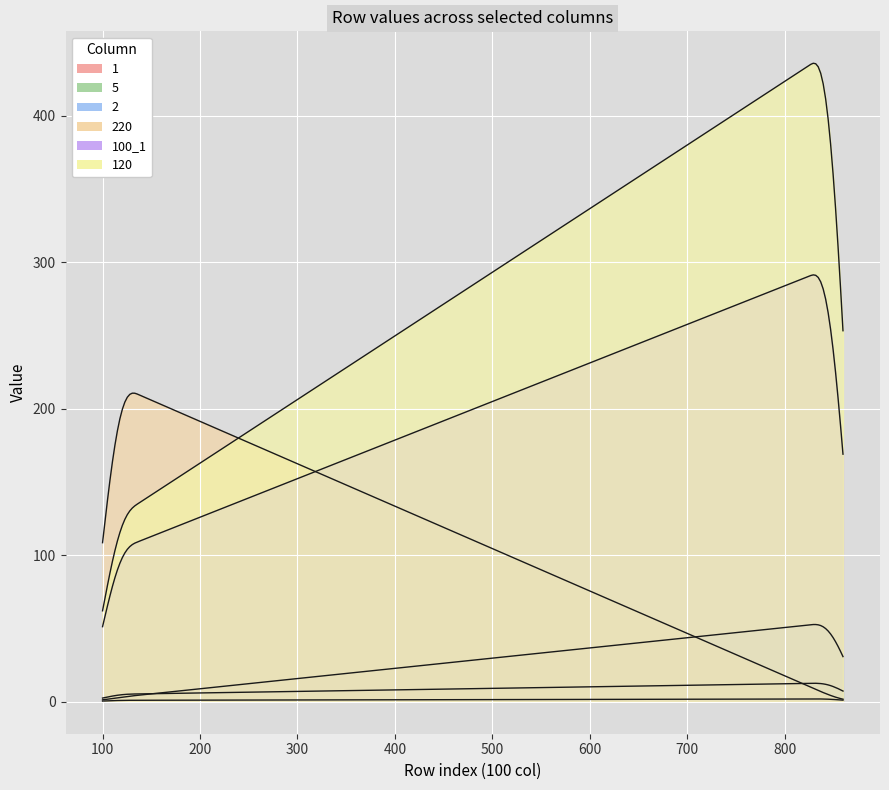

What is the lowest value of the 5 series?

5